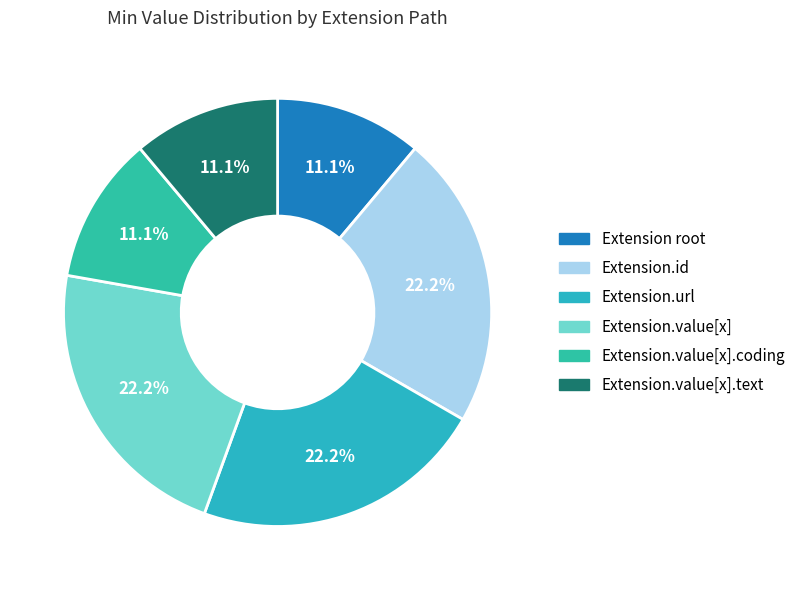

How many slices are in this pie chart?

6